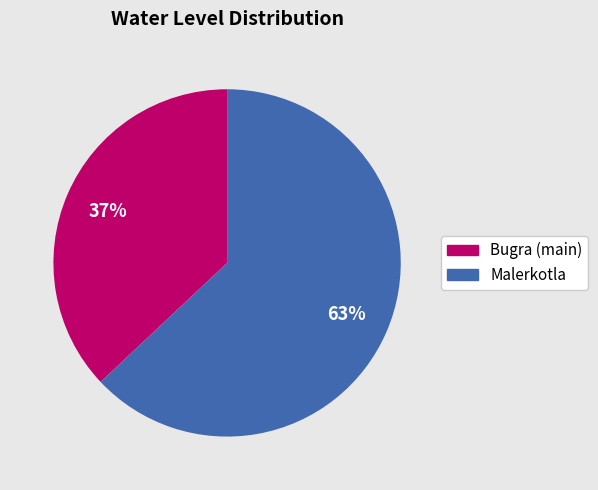

How many slices are in this pie chart?

2